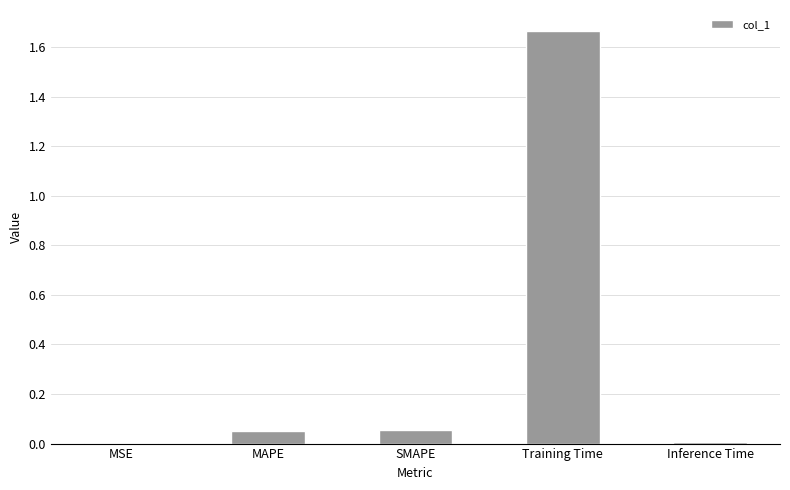

Is it true that the value at Training Time is 1.2?

False